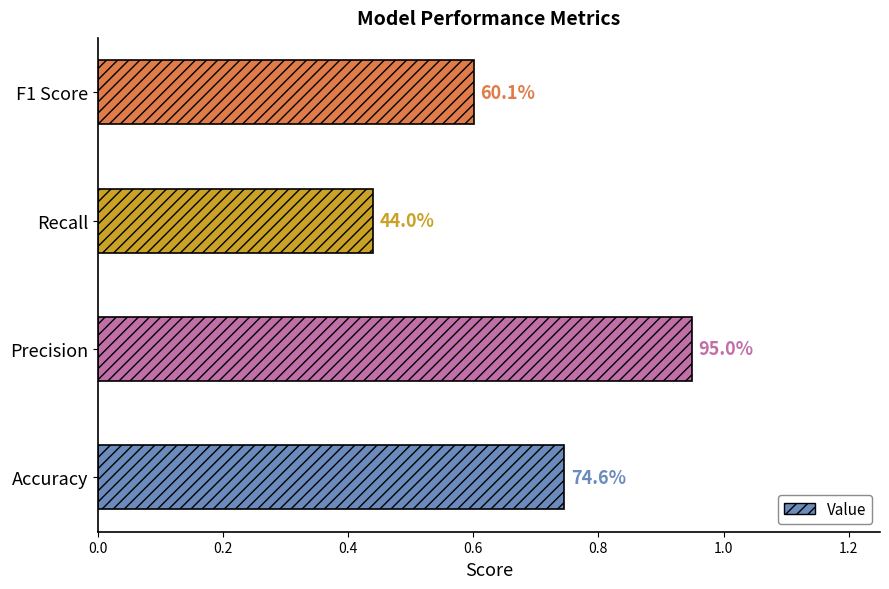

Are the bars horizontal?

Yes